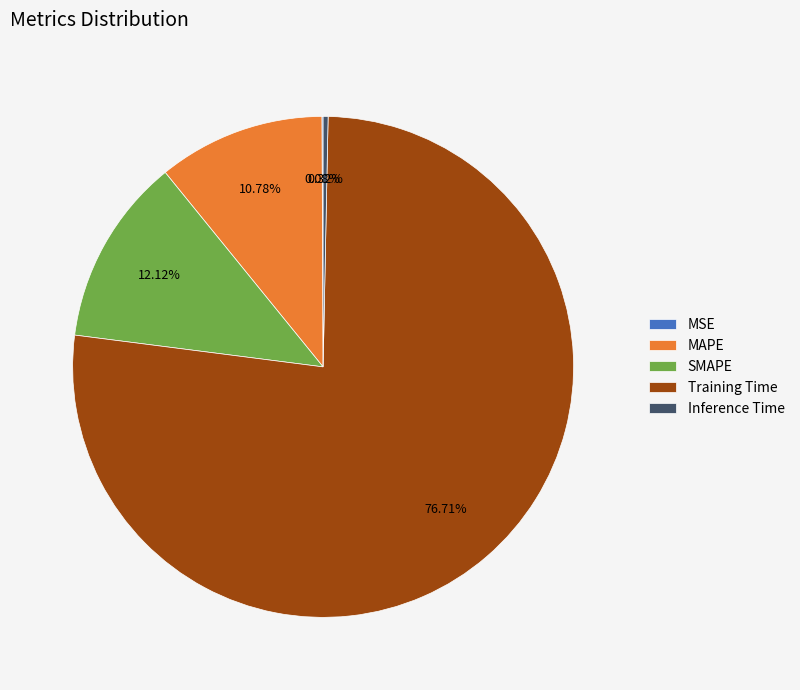

Which has a higher value, MAPE or SMAPE?

SMAPE